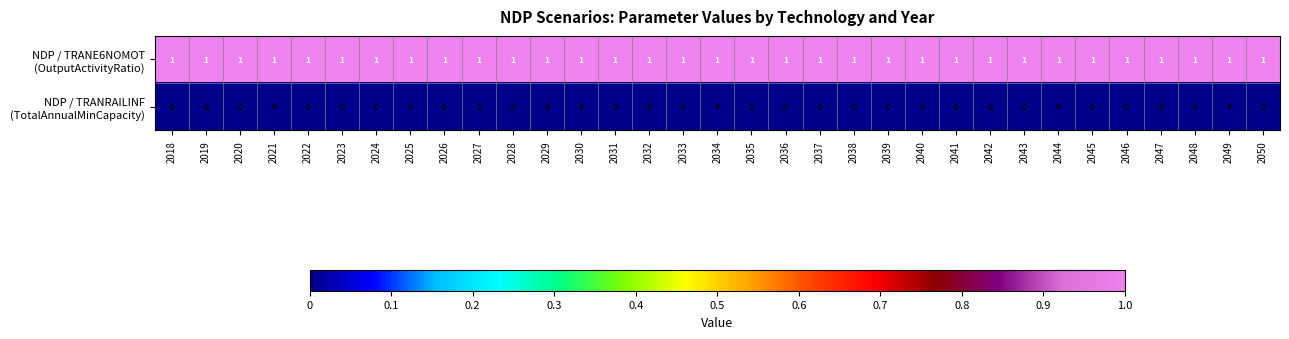

At how many categories does at least one series exceed 0?

33